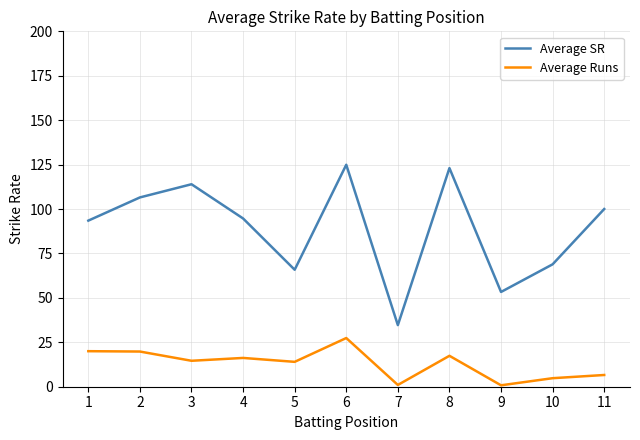

Which series has the largest total across all categories?

Average SR